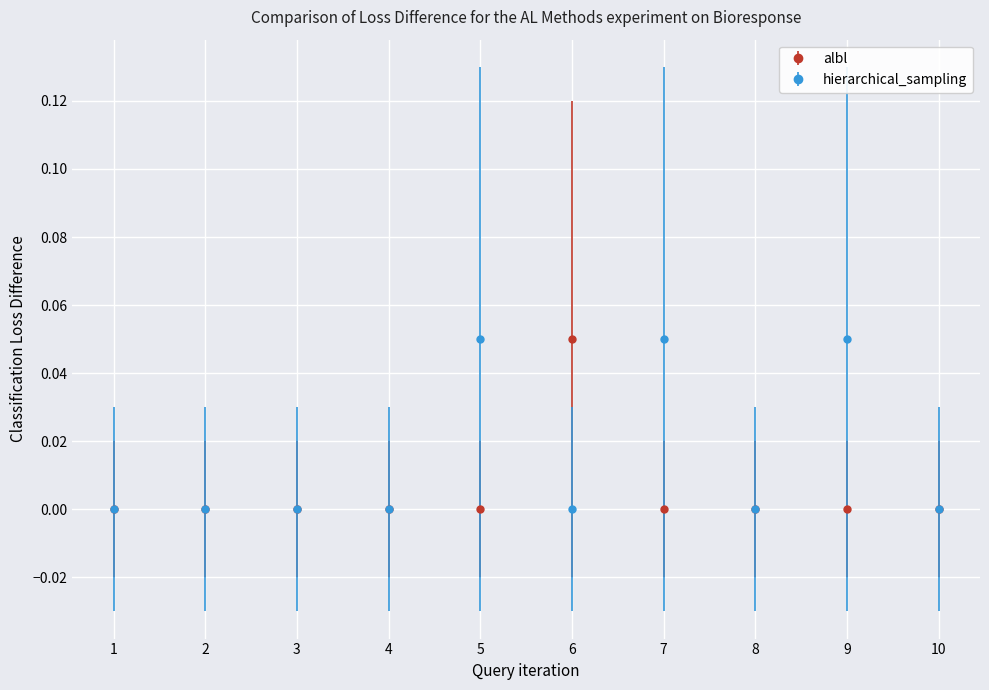

How many distinct data groups are displayed?

2